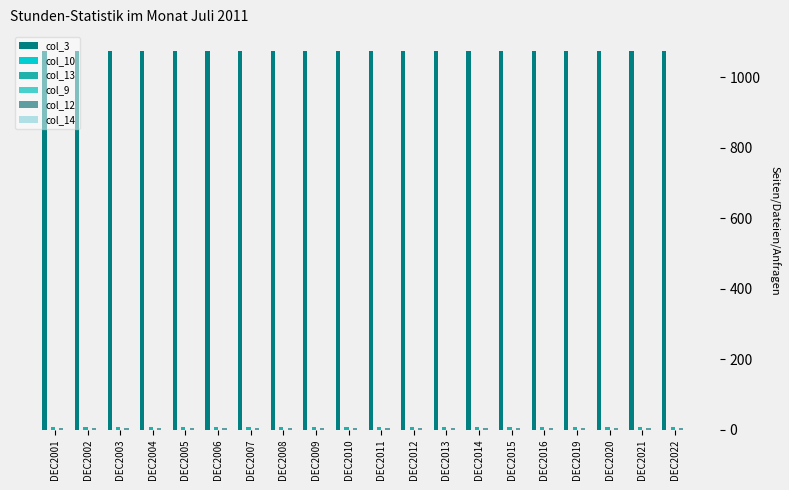

Which series has the largest total across all categories?

col_3